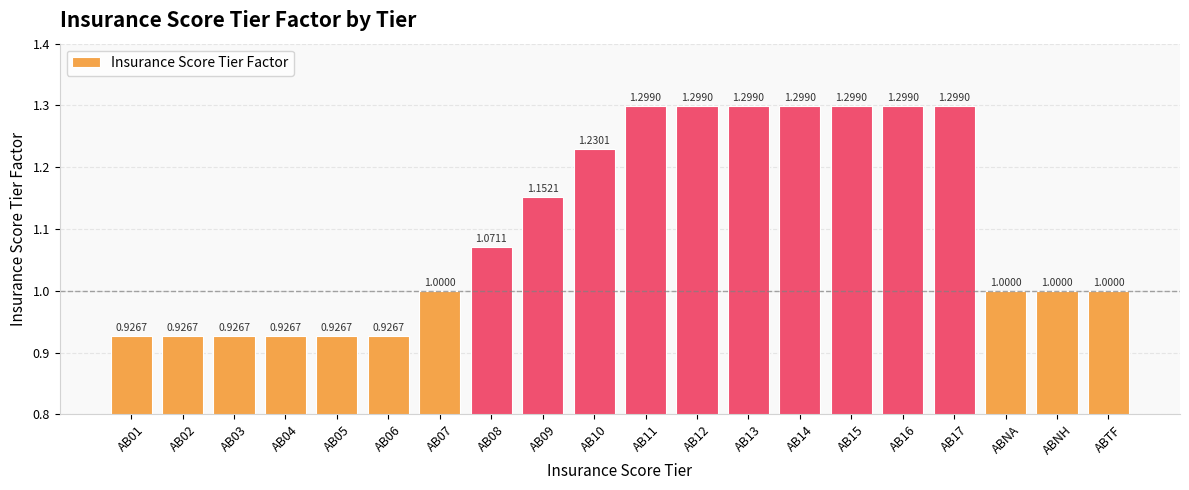

Which has a higher value, AB14 or AB08?

AB14